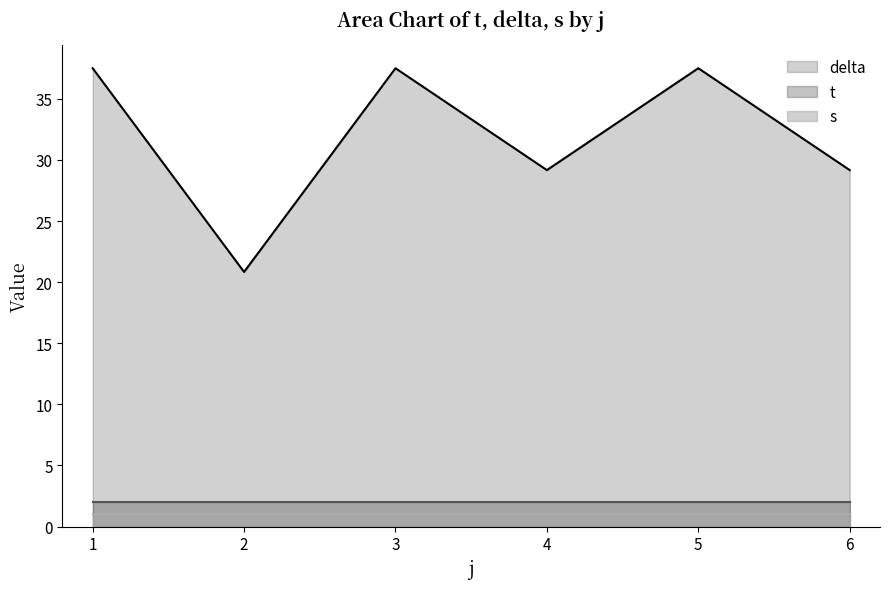

What is the lowest value of the t series?

2.0